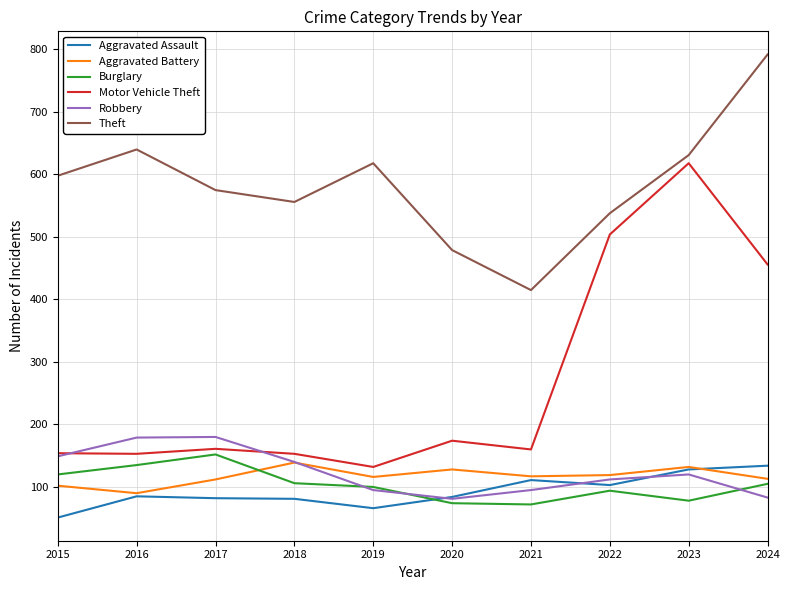

True or false: Aggravated Assault has more than 1 points higher than both neighbors.

True